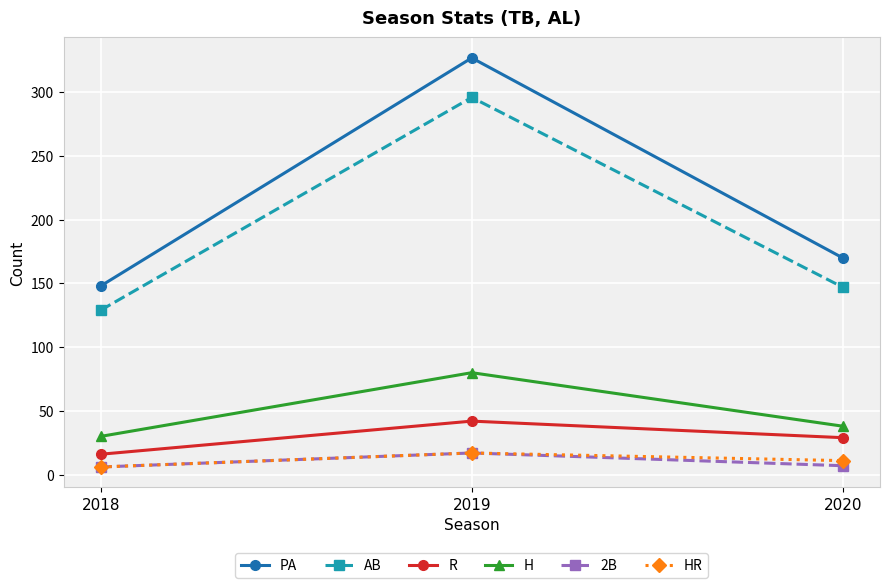

True or false: AB has a value of 529 at 2019.

False